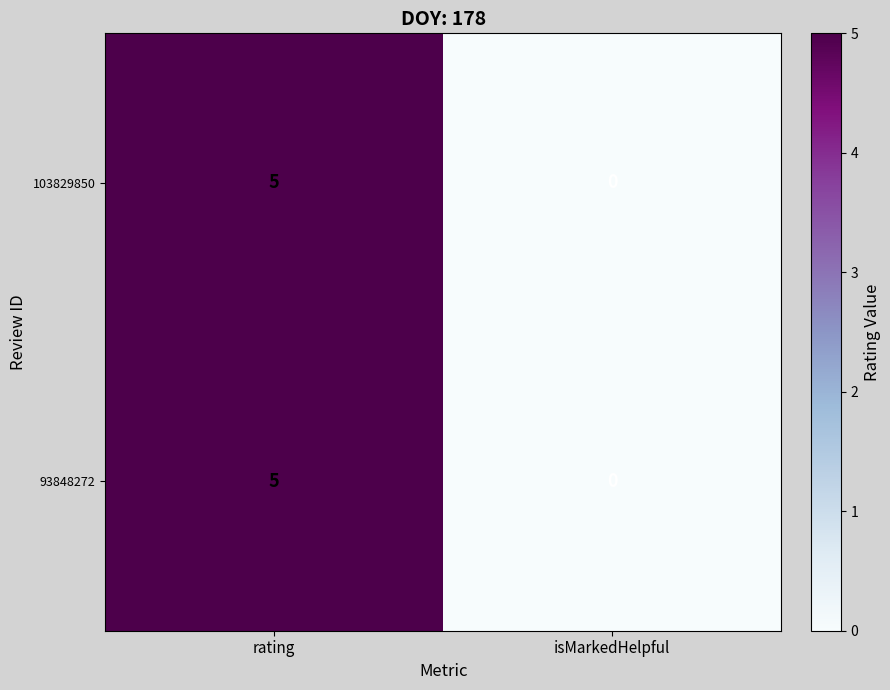

Is it true that 93848272 equals 0 at isMarkedHelpful?

True